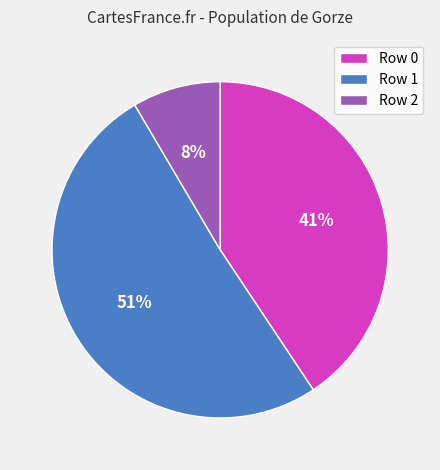

Does any single category account for the majority?

Yes